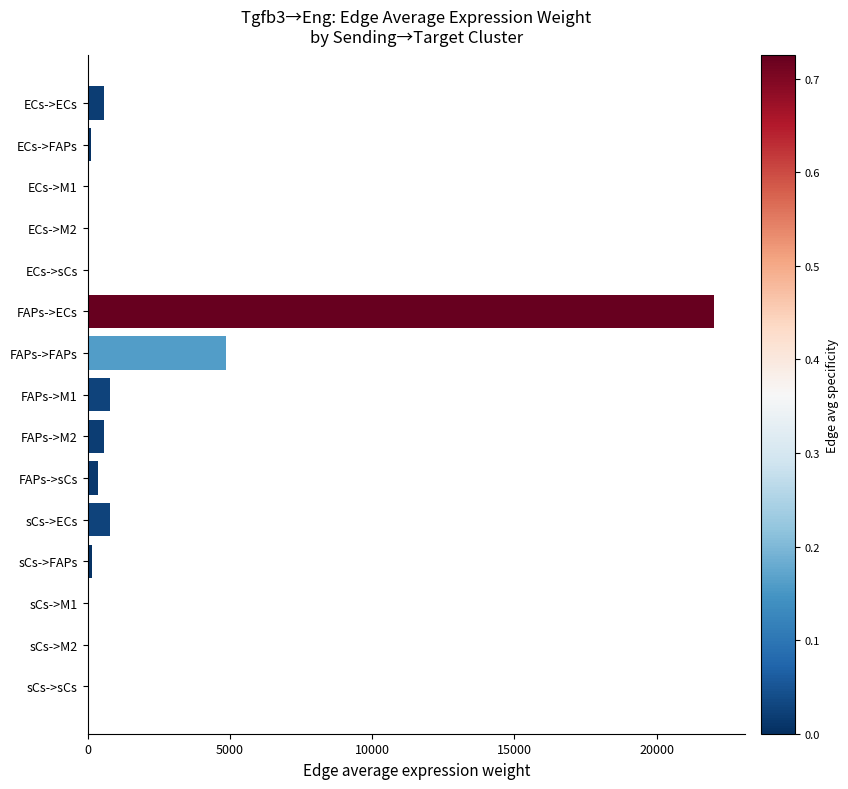

Is it true that the value at sCs->ECs is 776.4?

True